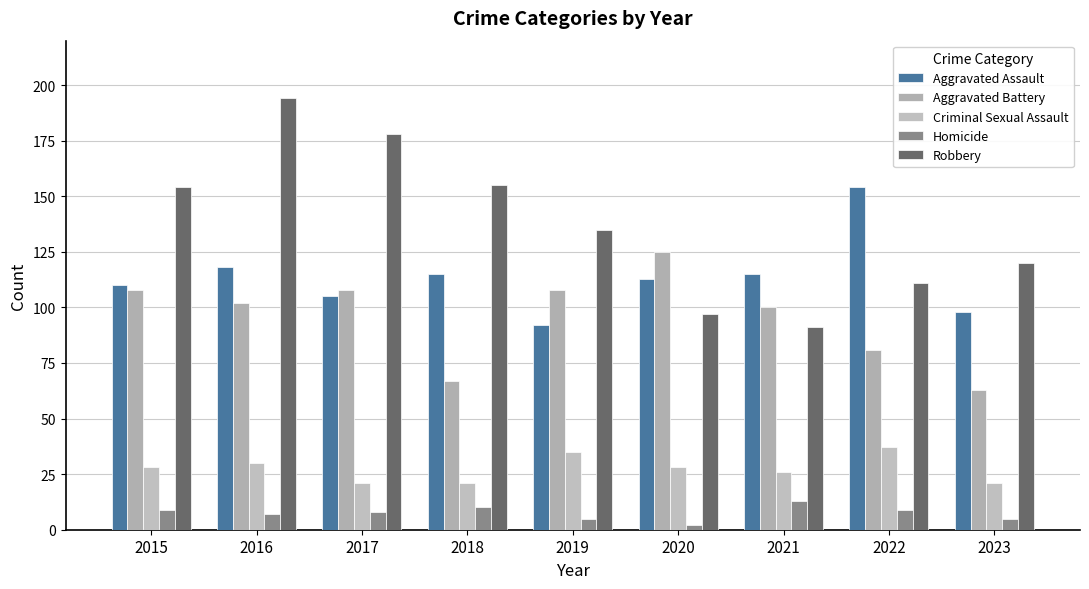

Between 2019 and 2023, which series saw the biggest shift?

Aggravated Battery